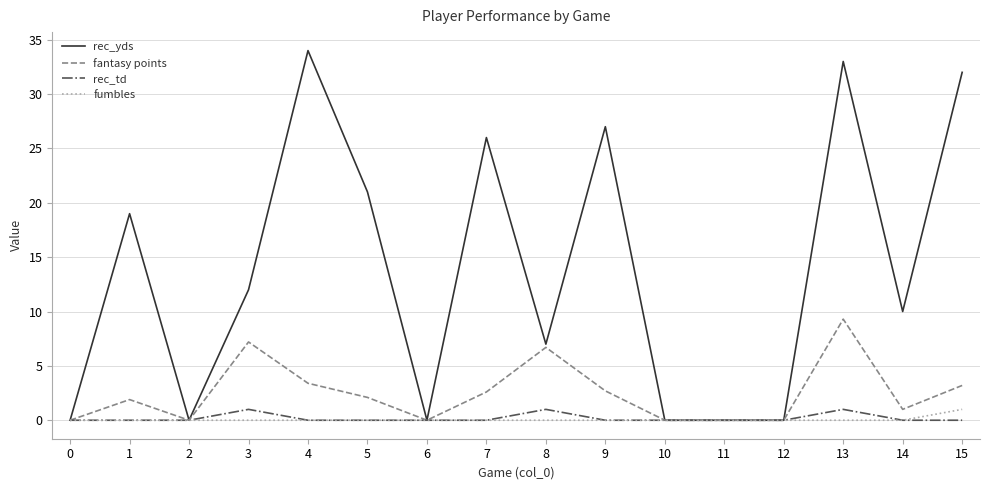

What is the spread (max minus min) of values at 3?

12.0